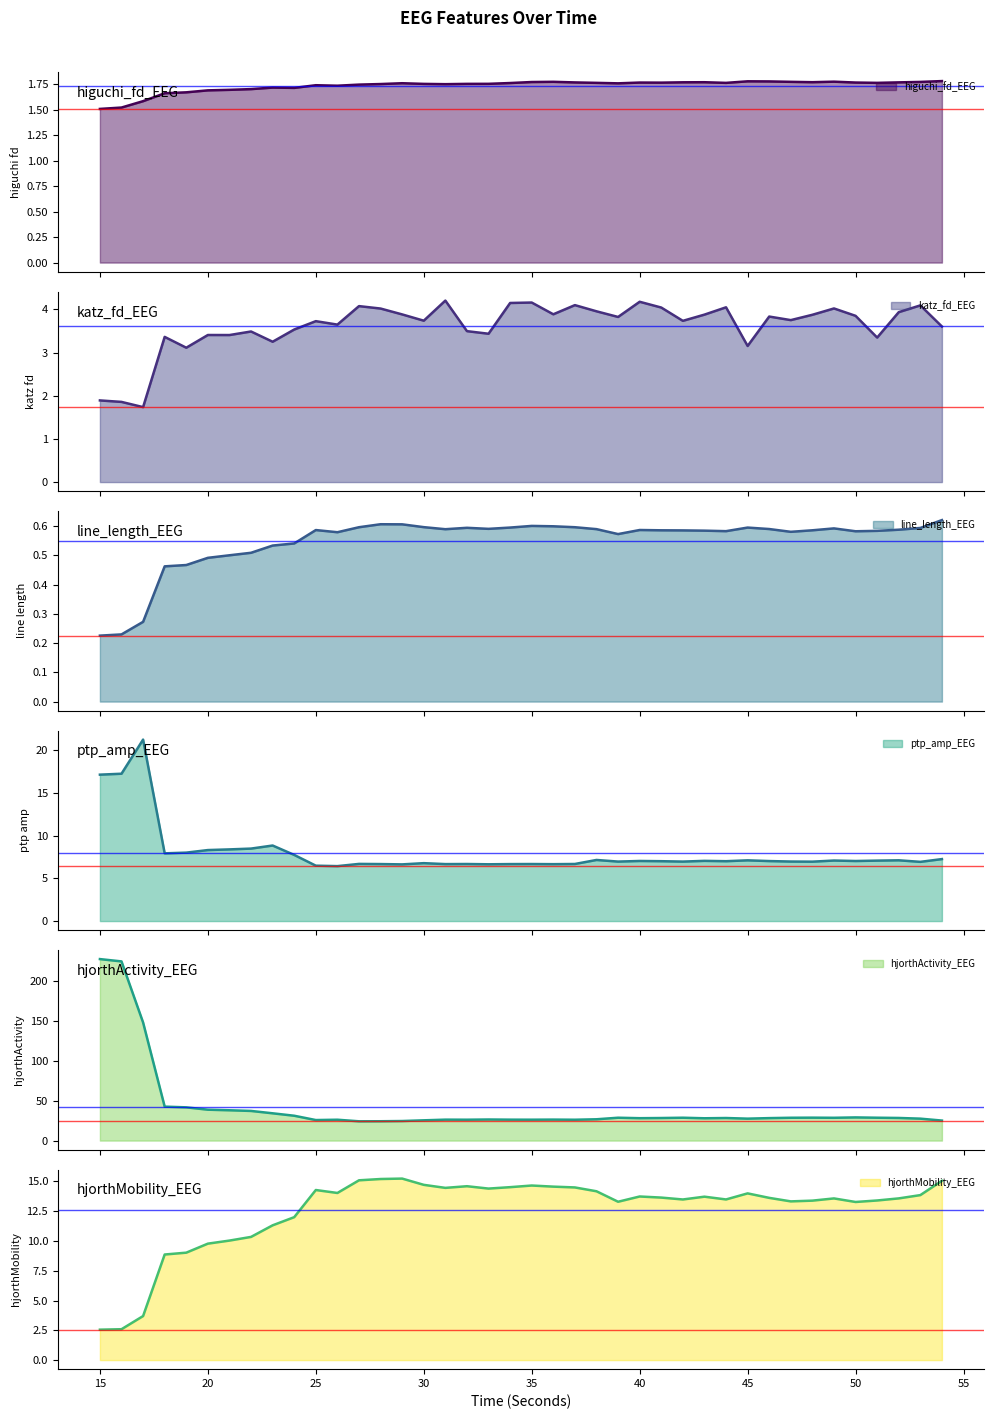

List the series in order of their peak value, highest first.

hjorthActivity_EEG, ptp_amp_EEG, hjorthMobility_EEG, katz_fd_EEG, higuchi_fd_EEG, line_length_EEG